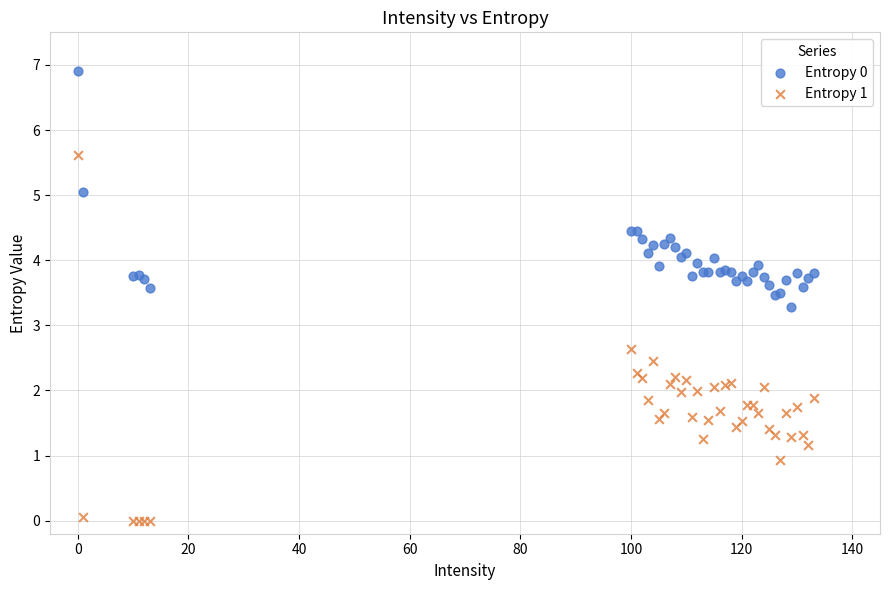

Which series reaches the minimum Y coordinate?

Entropy 1